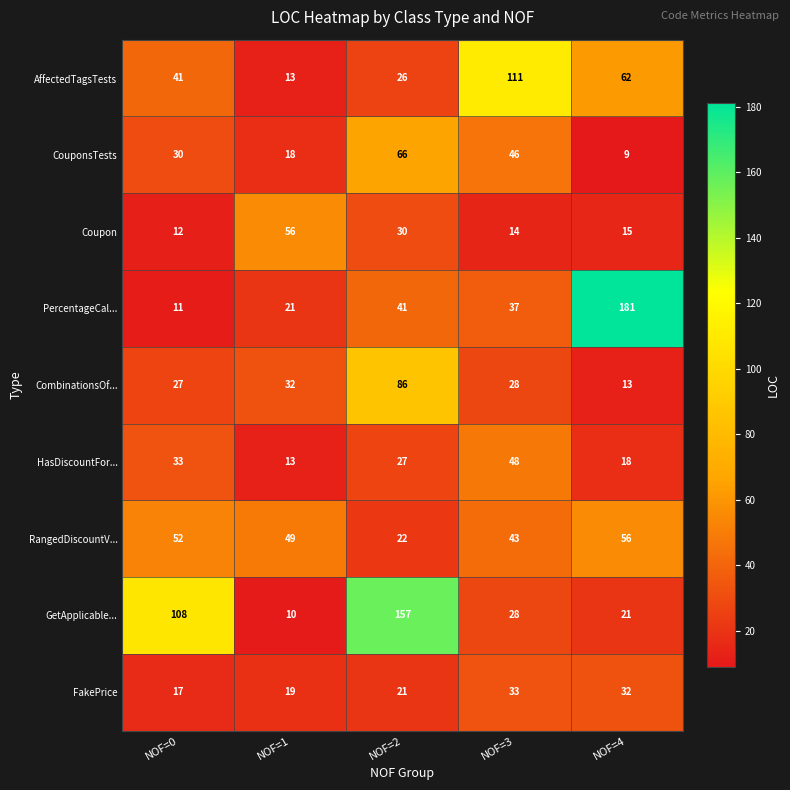

Is the value of GetApplicable... at NOF=1 greater than the value of RangedDiscountV... at NOF=3?

No